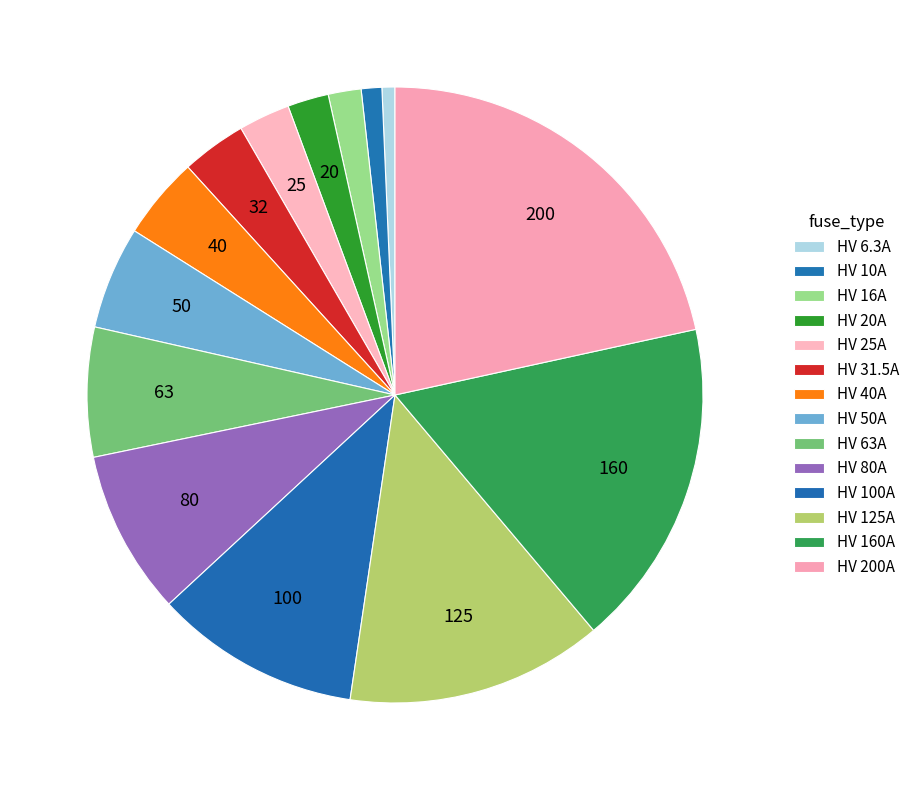

Is it true that HV 20A is 2% of the pie?

True